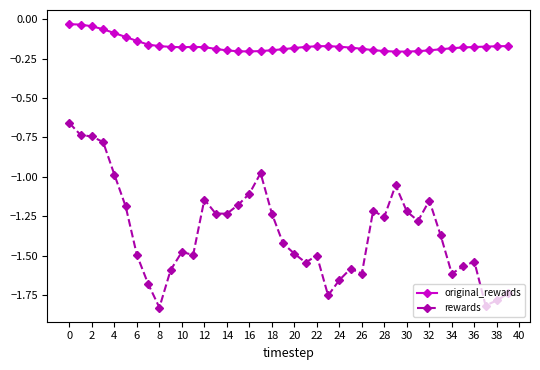

Does the chart display data point markers on the line(s)?

Yes